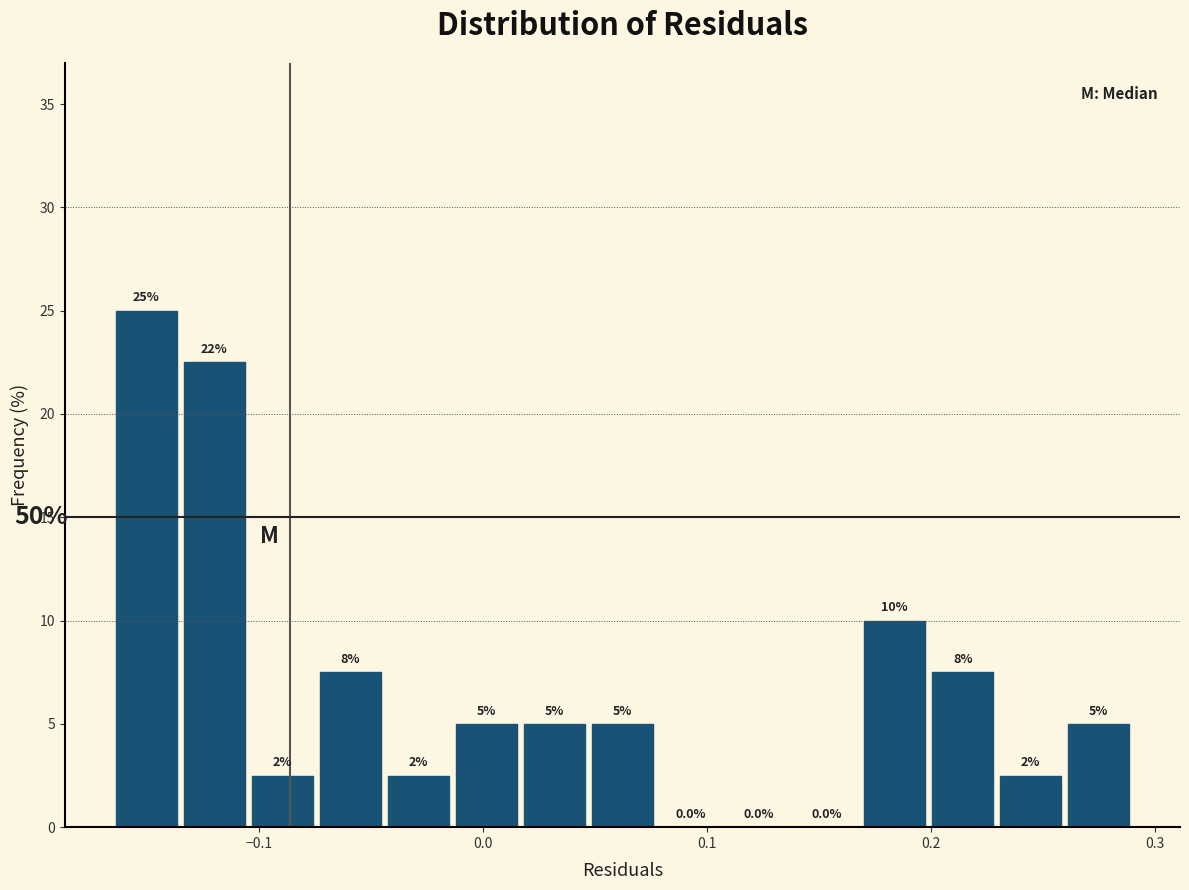

Read against the x-axis, roughly where is the centre of the tallest bar?

-0.15